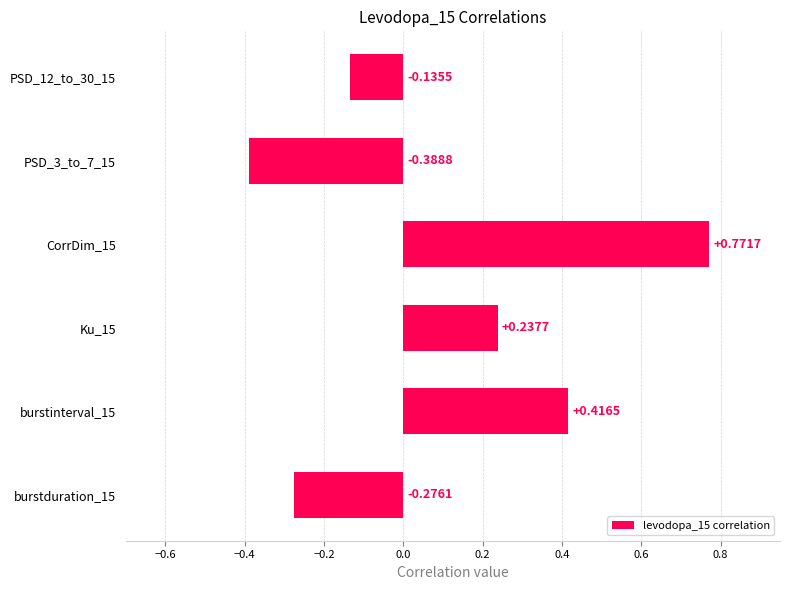

List the labels in order of value, largest first.

CorrDim_15, burstinterval_15, Ku_15, PSD_12_to_30_15, burstduration_15, PSD_3_to_7_15